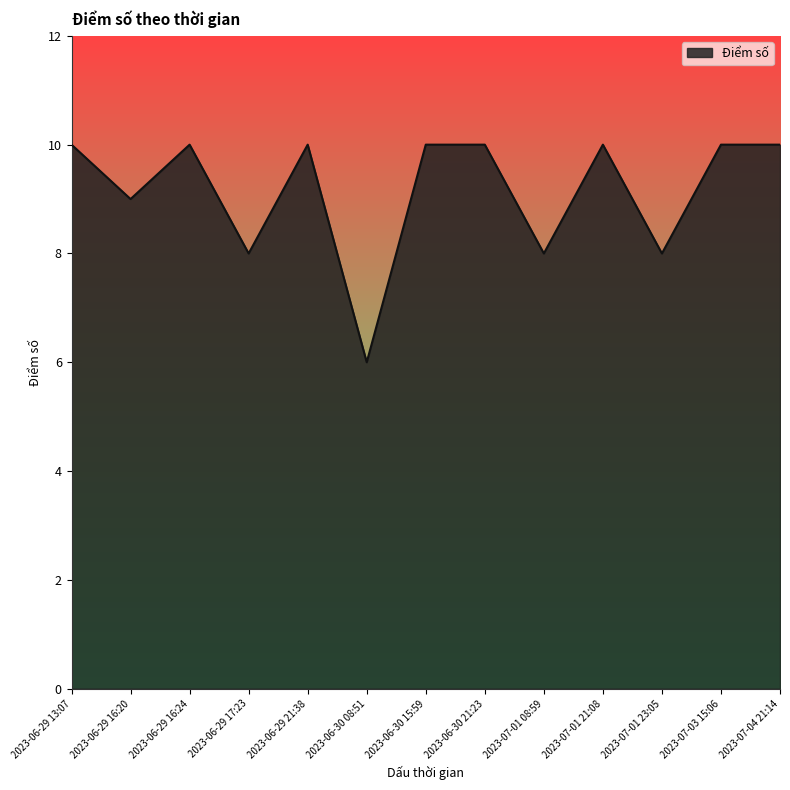

What is the average value?

9